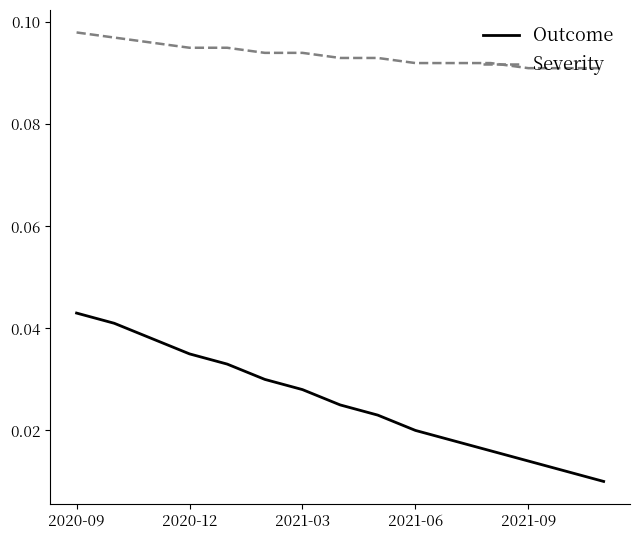

At how many categories does at least one series exceed 0?

15